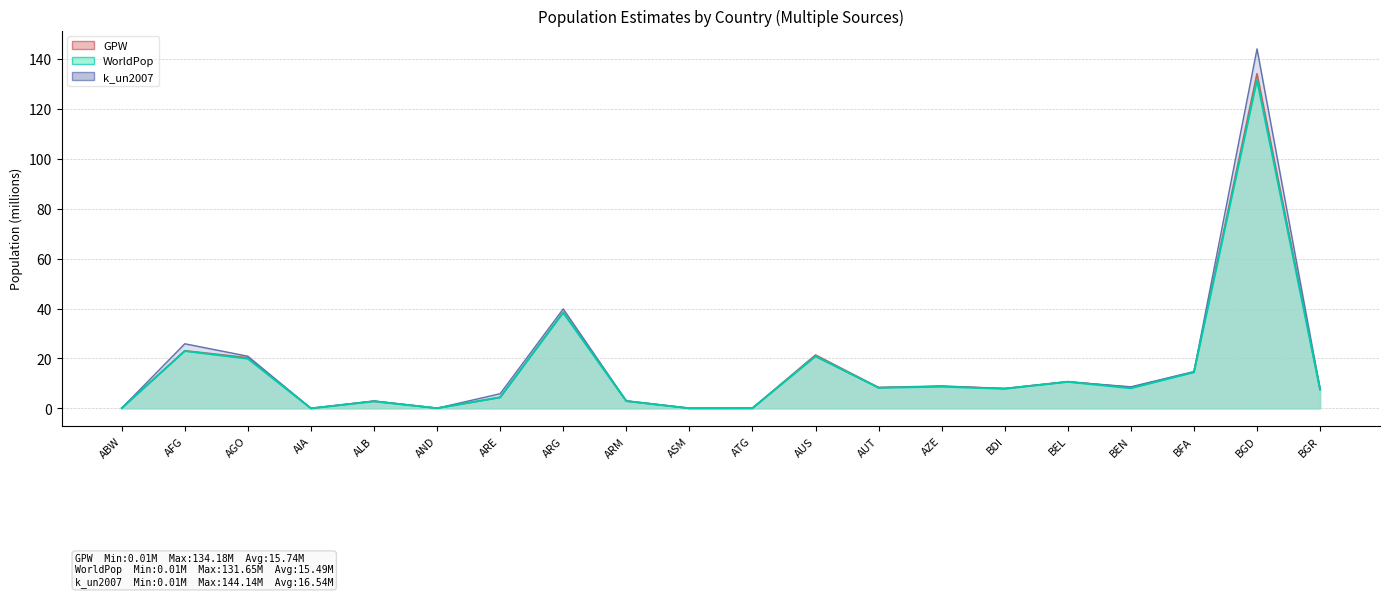

What is the sum of the WorldPop values at BFA and BEN?

22.5